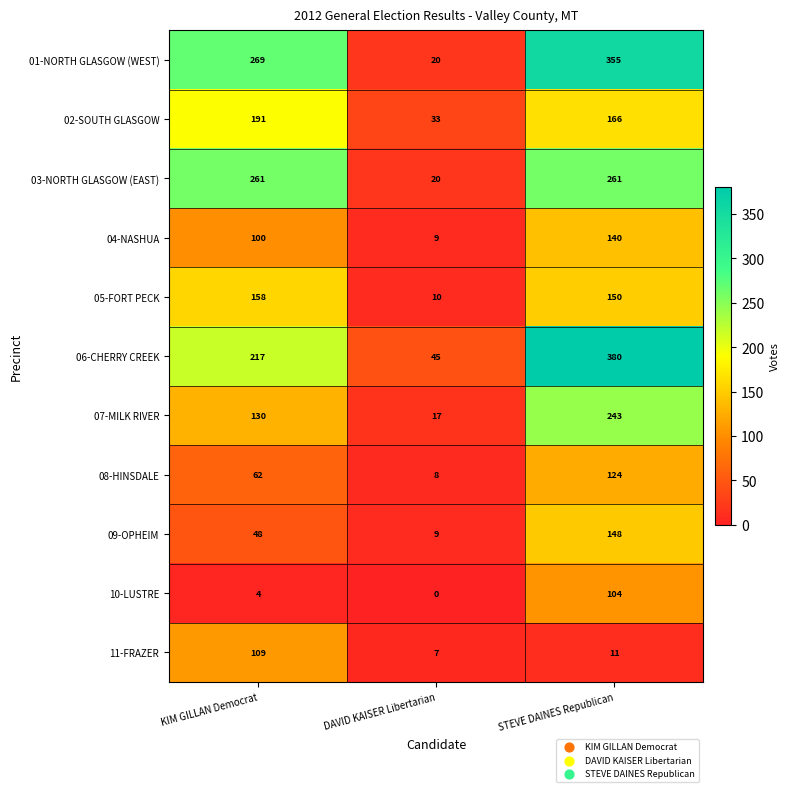

How many 08-HINSDALE values are between 8 and 124?

3